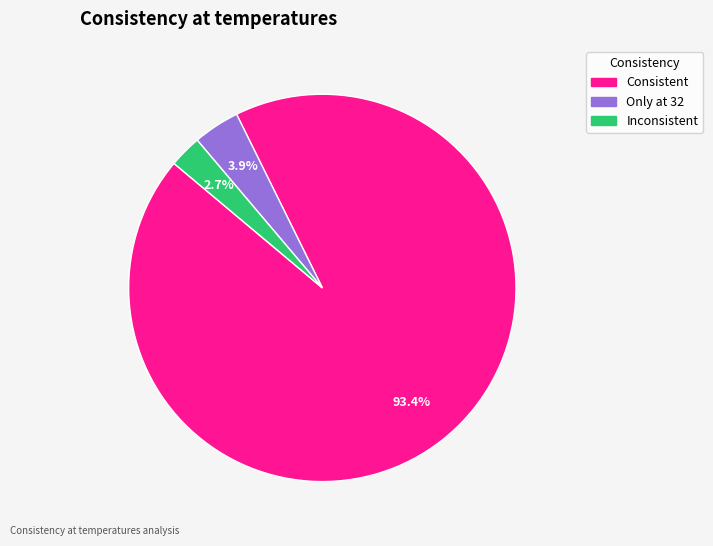

Between Only at 32 and Consistent, which is larger?

Consistent